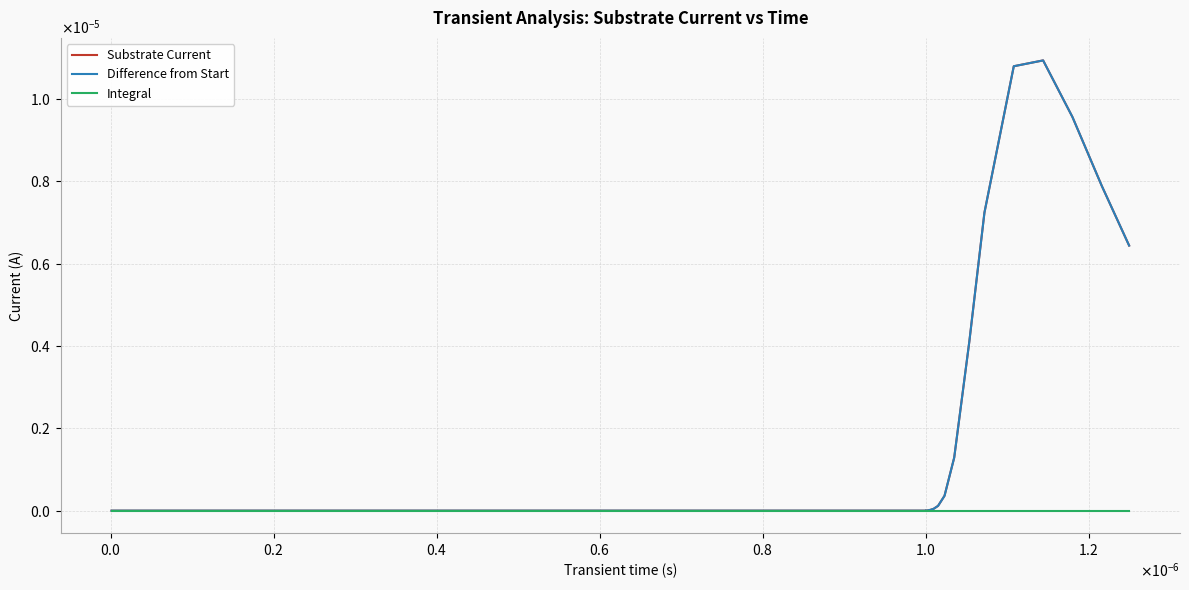

Does the chart display data point markers on the line(s)?

No